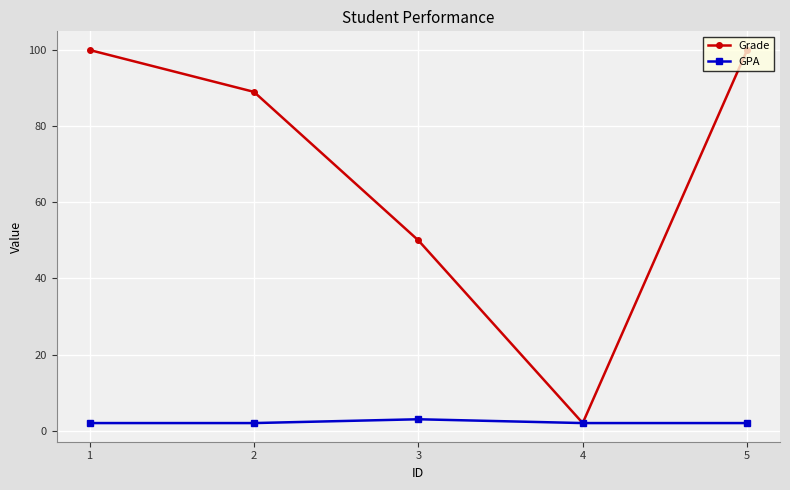

Reading left to right, what are all the values shown in this chart?

Grade: 1=100	2=89	3=50	4=2	5=100
GPA: 1=2	2=2	3=3	4=2	5=2